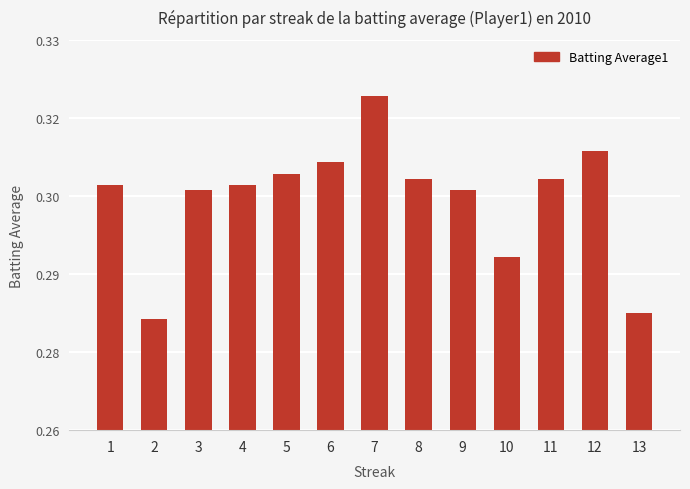

What is the value of the 9th bar from the left?

0.3